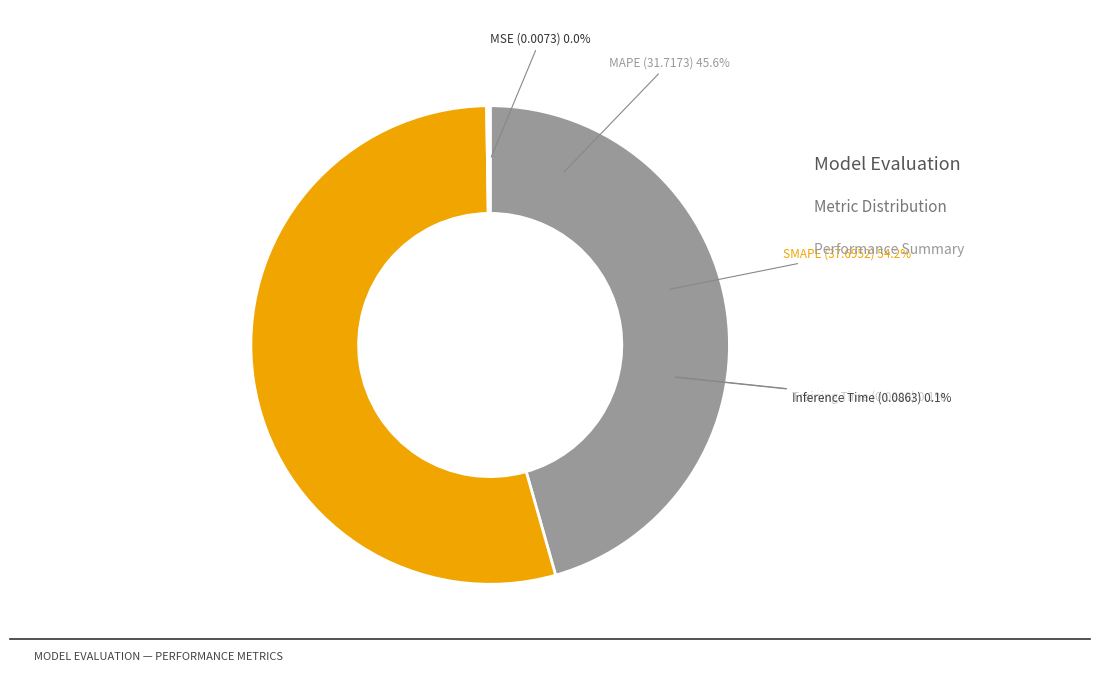

Which has a higher value, SMAPE or MAPE?

SMAPE